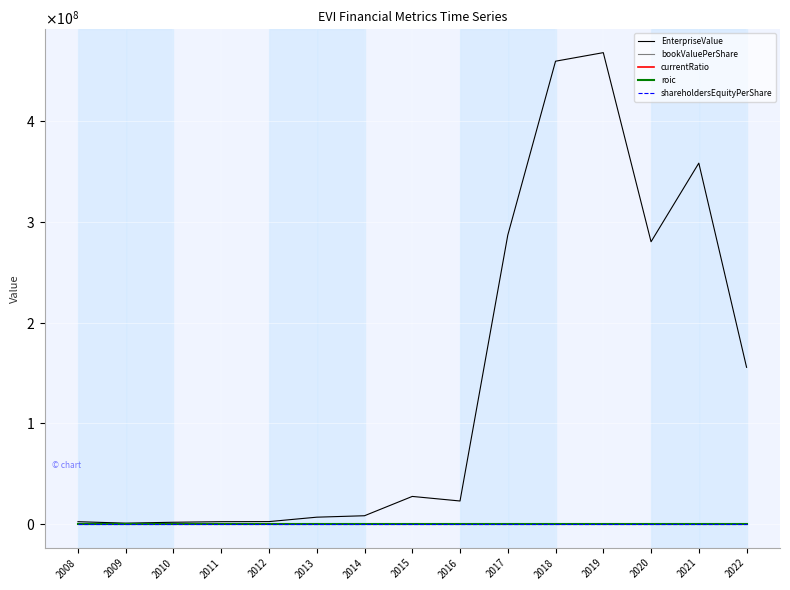

Does the chart have visible grid lines?

Yes